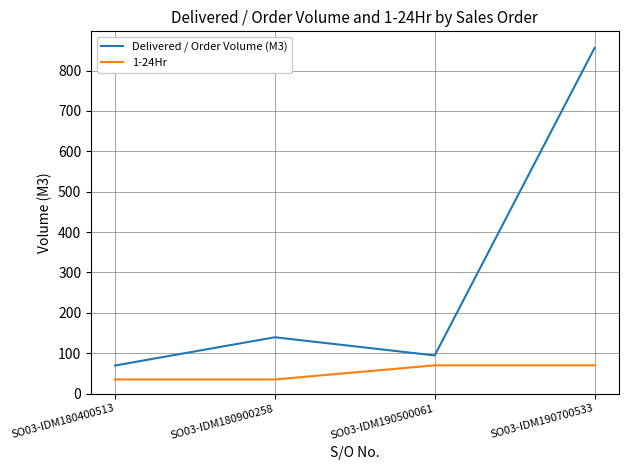

What is the greatest value displayed?

856.0